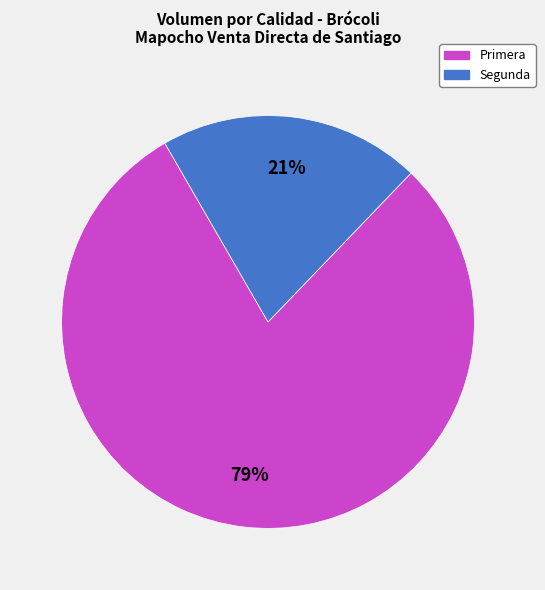

To the nearest percent, what is the average slice percentage?

50%